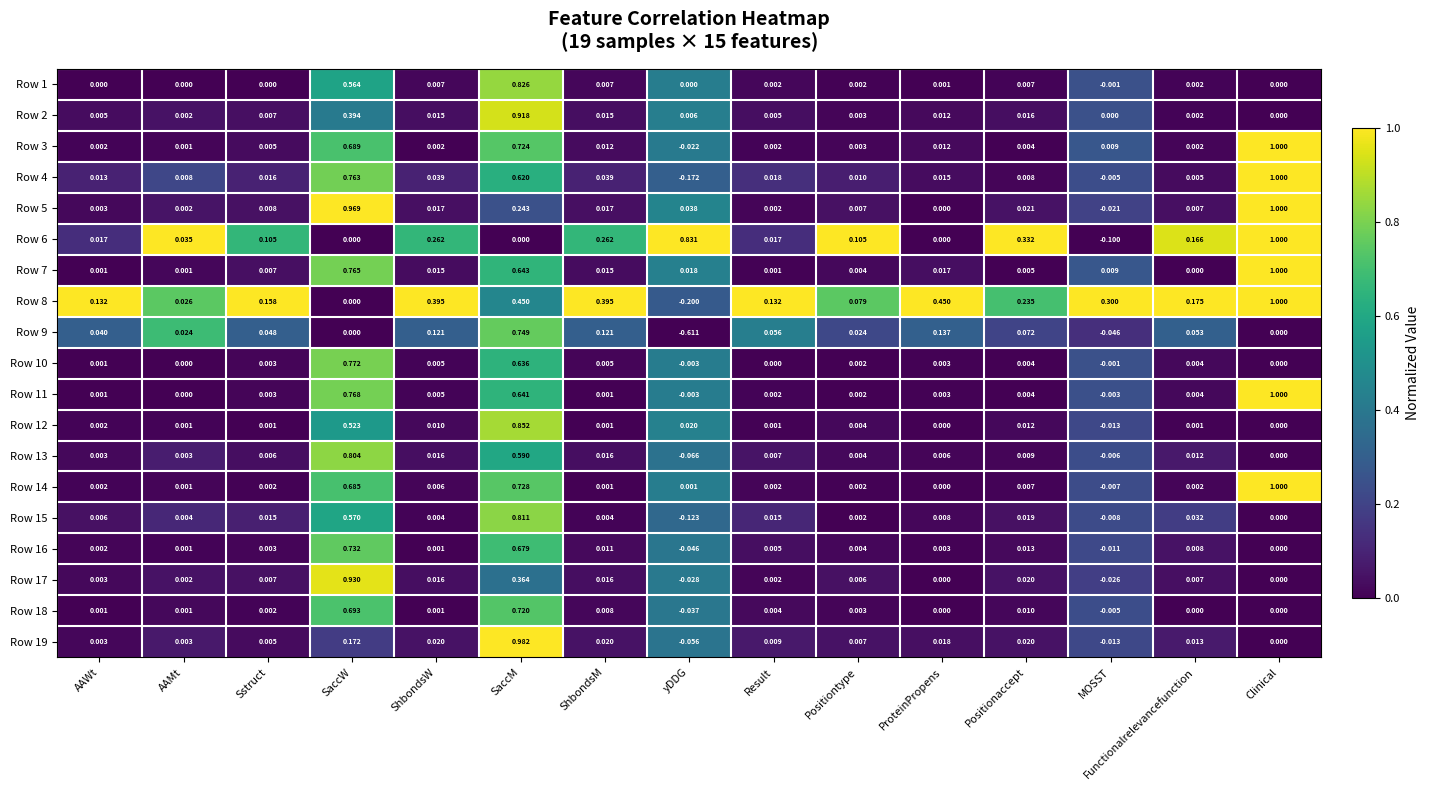

Which label corresponds to the smallest value in the chart?

yDDG